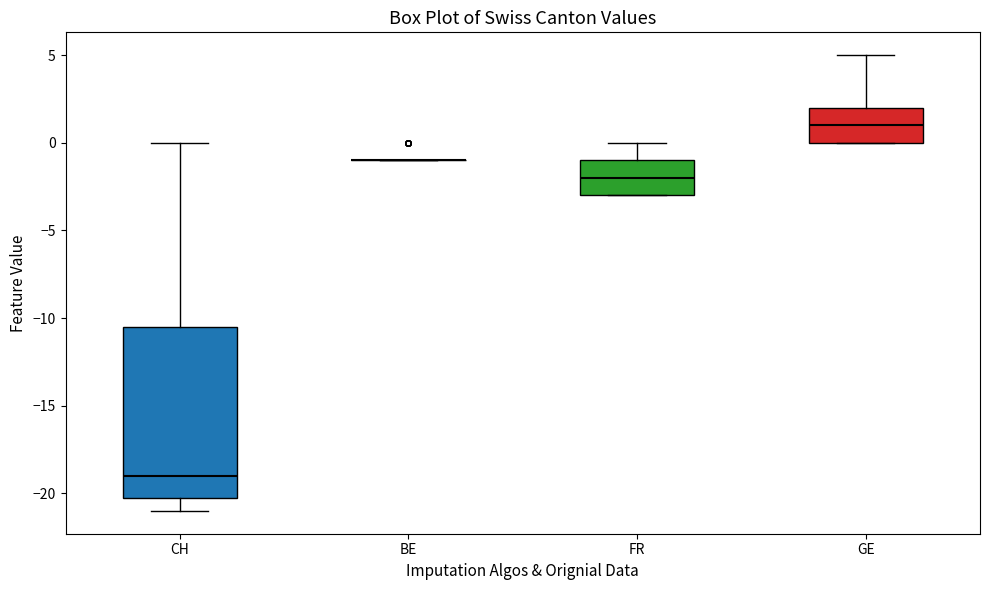

Where does the upper whisker of the box for CH end on the y-axis? The values are not printed on the chart, so give them approximately, as read against the axis.

0.0